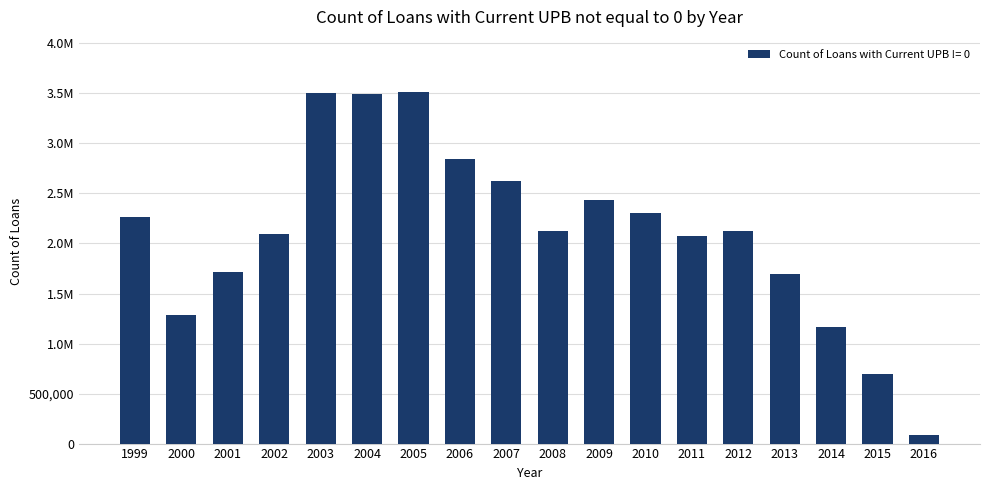

Are the bars horizontal?

No